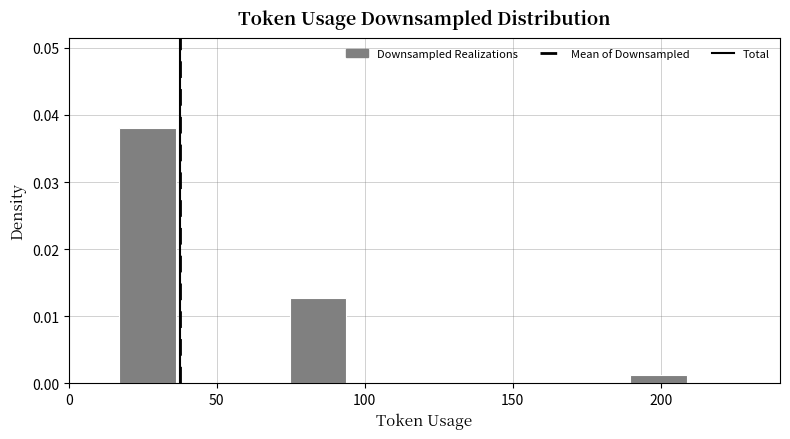

Around what value on the x-axis is the tallest bar? Give the approximate position of its centre, as read against the axis.

25